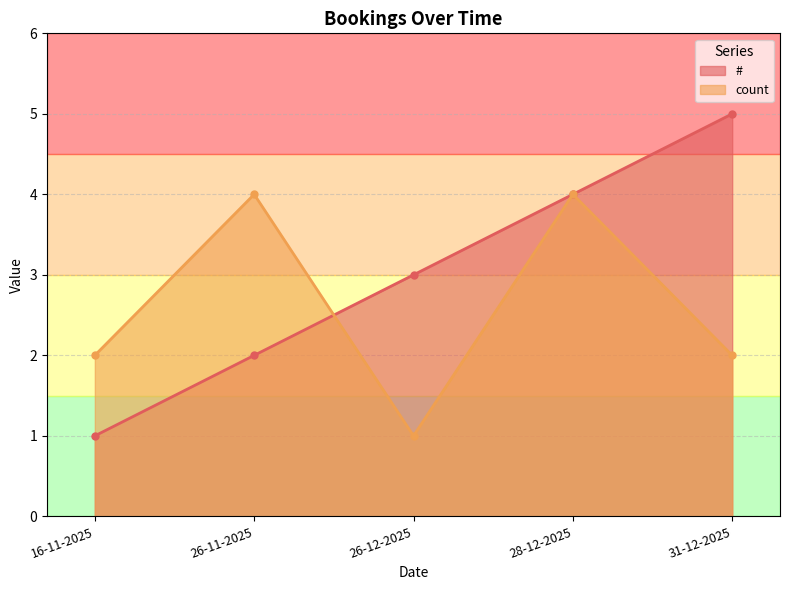

Reading left to right, what are all the values shown in this chart?

#: 16-11-2025=1	26-11-2025=2	26-12-2025=3	28-12-2025=4	31-12-2025=5
count: 16-11-2025=2	26-11-2025=4	26-12-2025=1	28-12-2025=4	31-12-2025=2